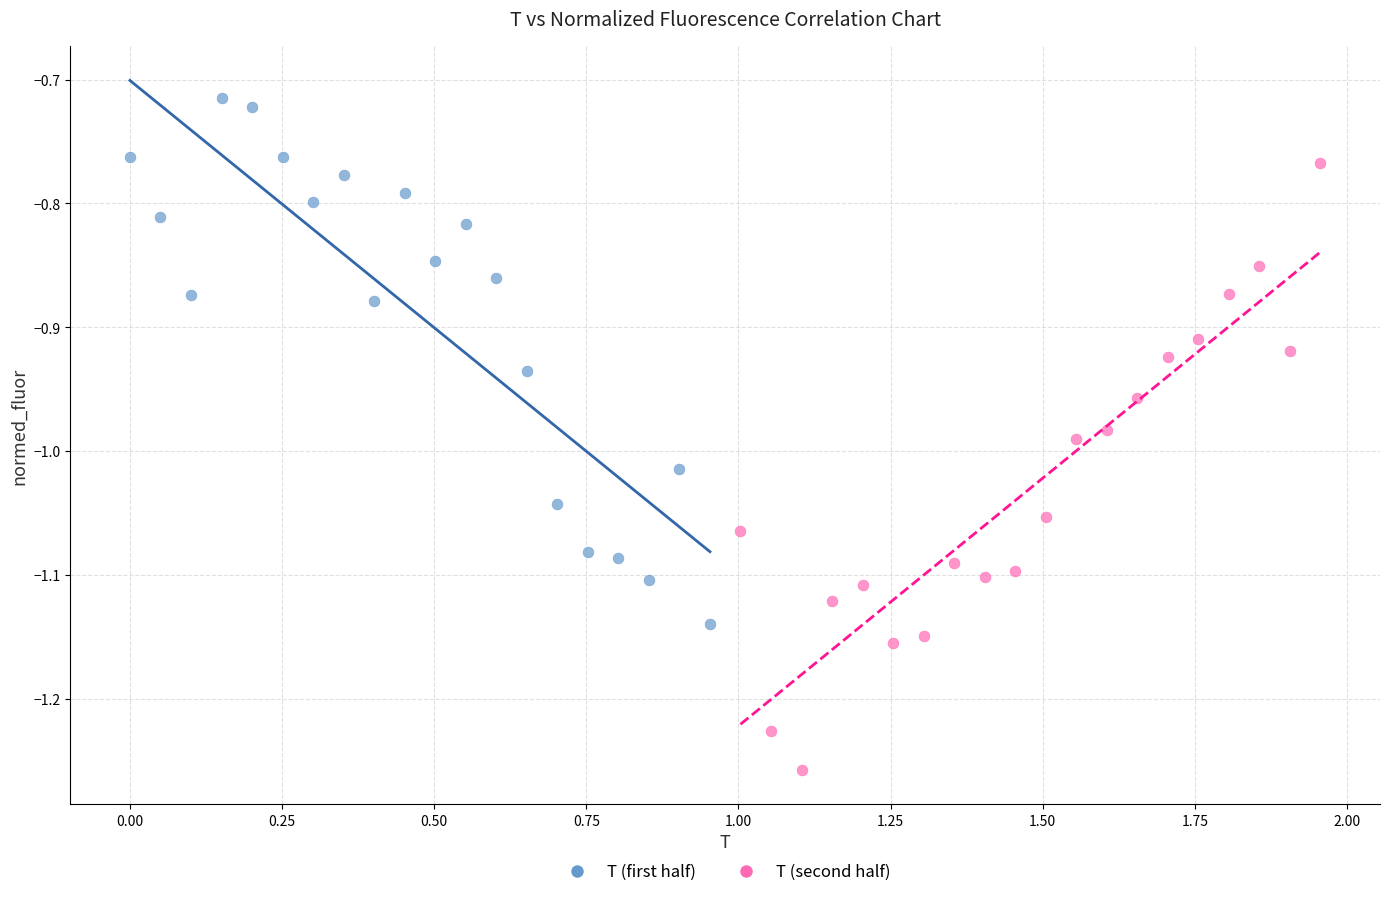

Which series has the largest Y range (max minus min)?

T (second half)